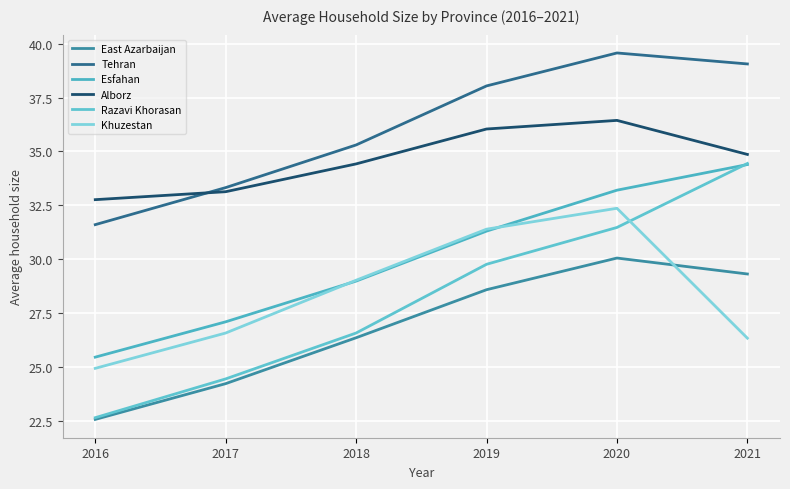

Which series changed the most between 2016 and 2017?

Razavi Khorasan